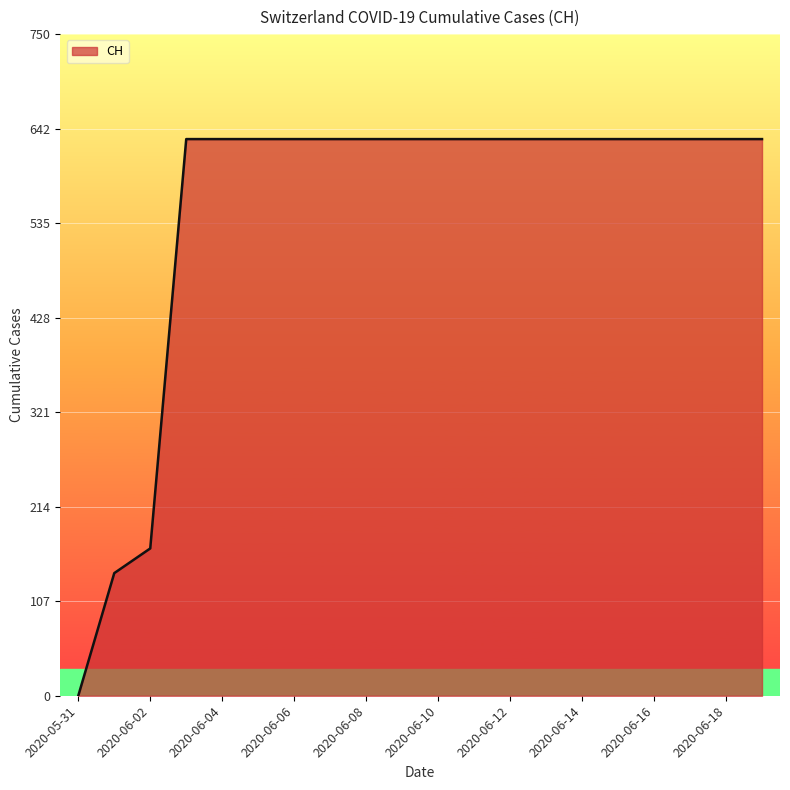

What is the maximum value shown in the chart?

631